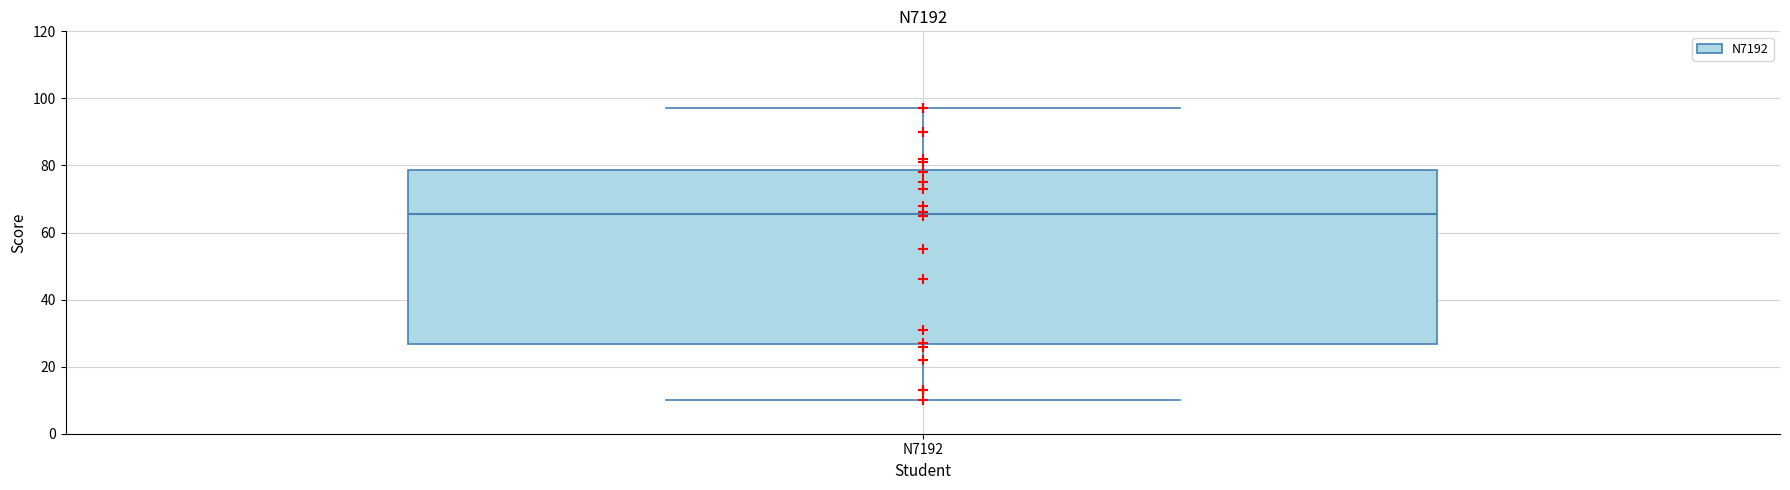

Where does the median line of the box for N7192 sit on the y-axis? The values are not printed on the chart, so give them approximately, as read against the axis.

66